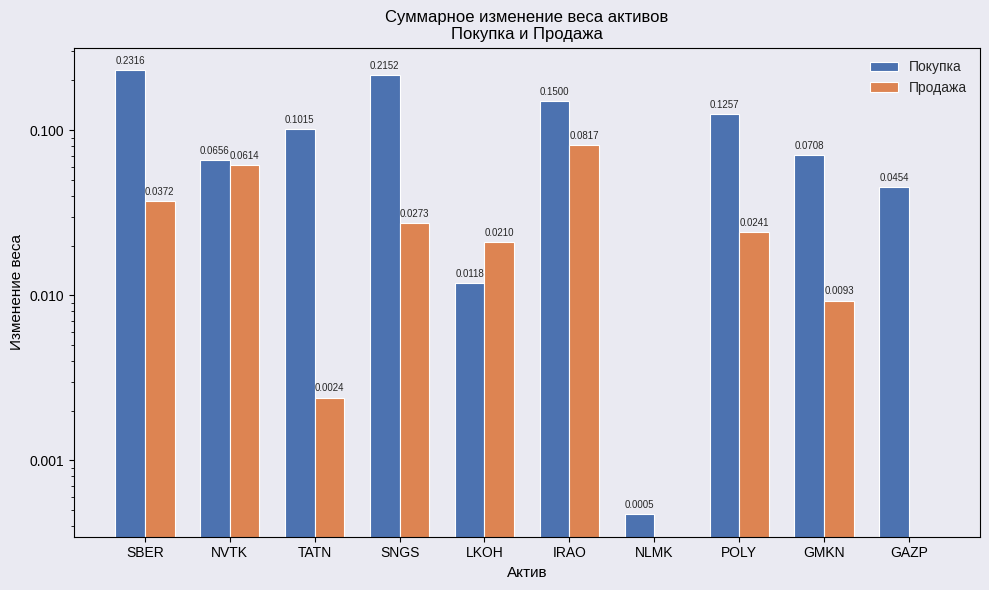

Does the chart contain stacked bars?

No